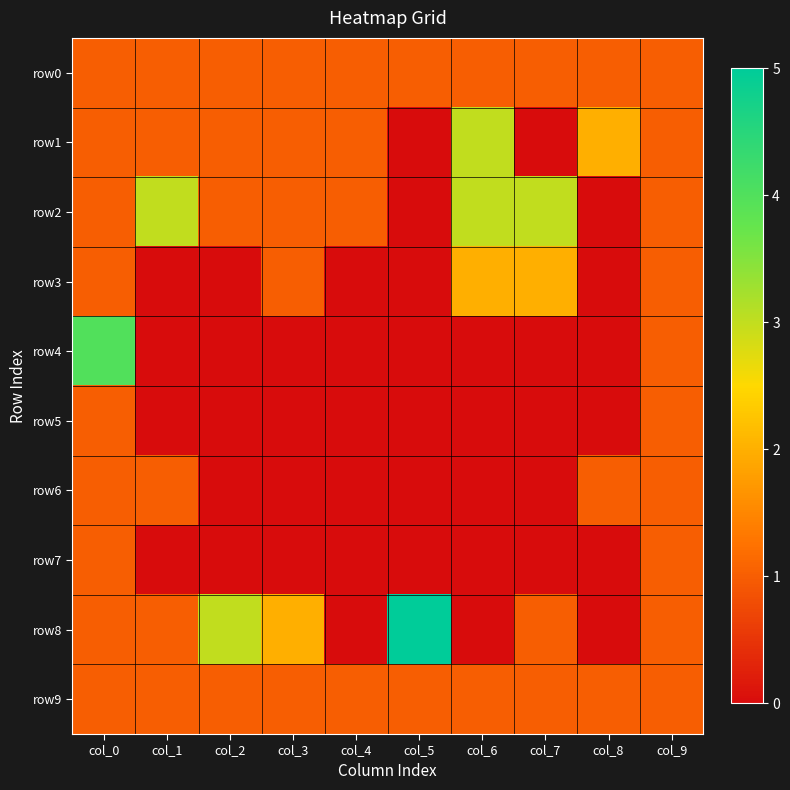

At col_8, list the series in order from smallest to largest.

row2, row3, row4, row5, row7, row8, row0, row6, row9, row1